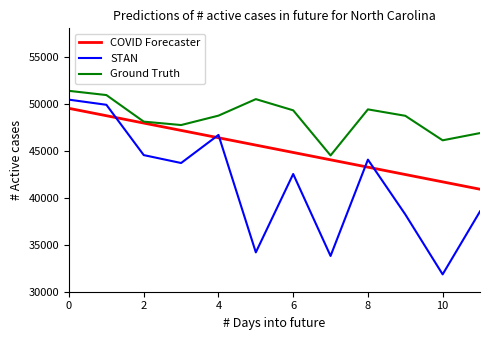

True or false: COVID Forecaster has more than 0 interior local peaks.

False